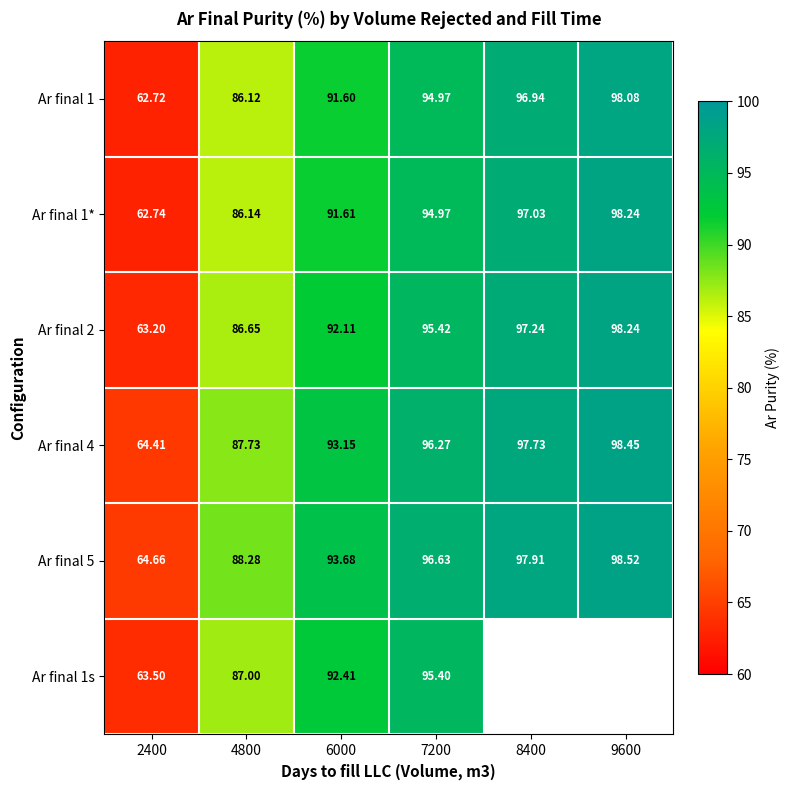

How many values in the Ar final 2 series are below 95?

3